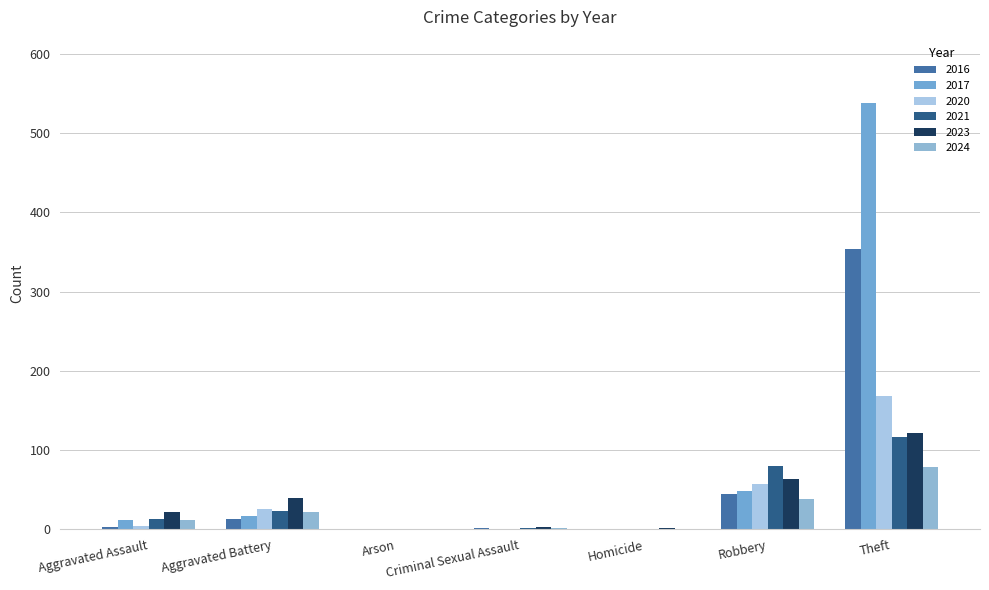

How many groups of bars are there?

7